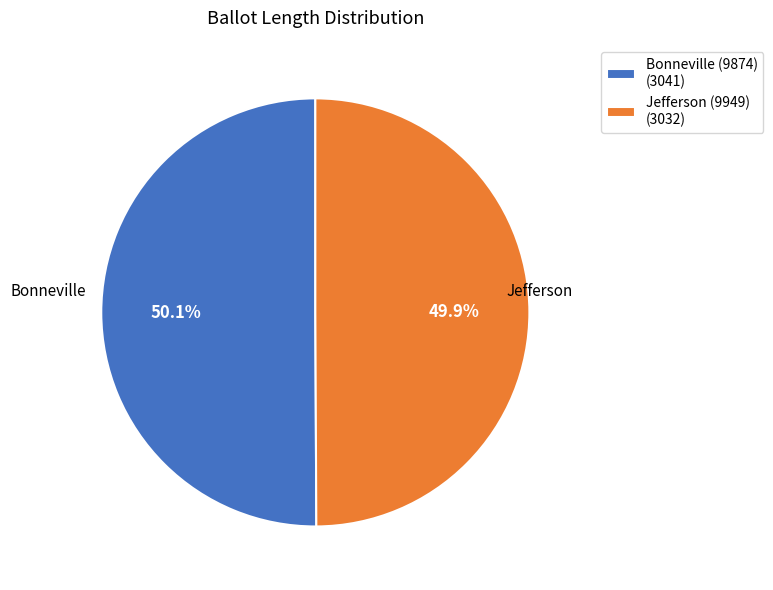

To the nearest percent, what is the average slice percentage?

50%